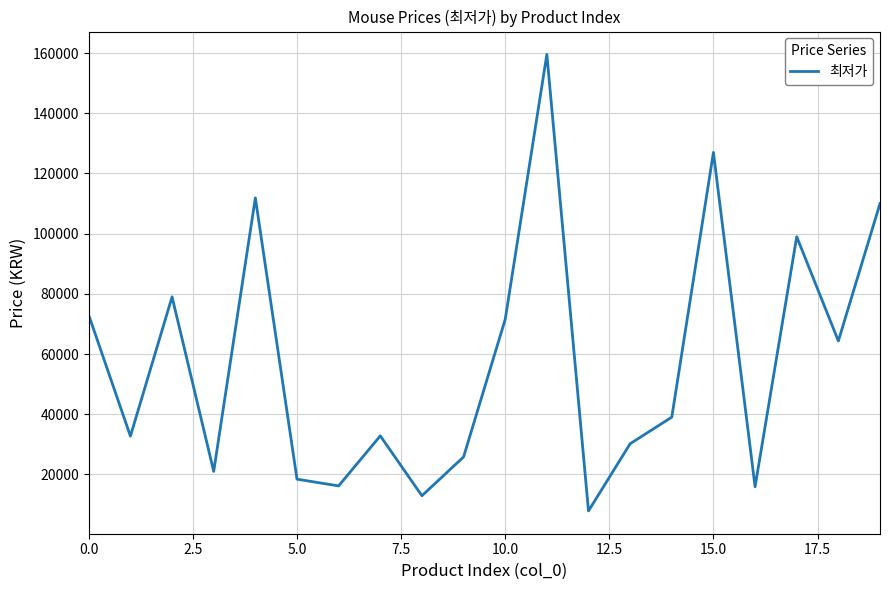

What is the smallest value displayed?

7860